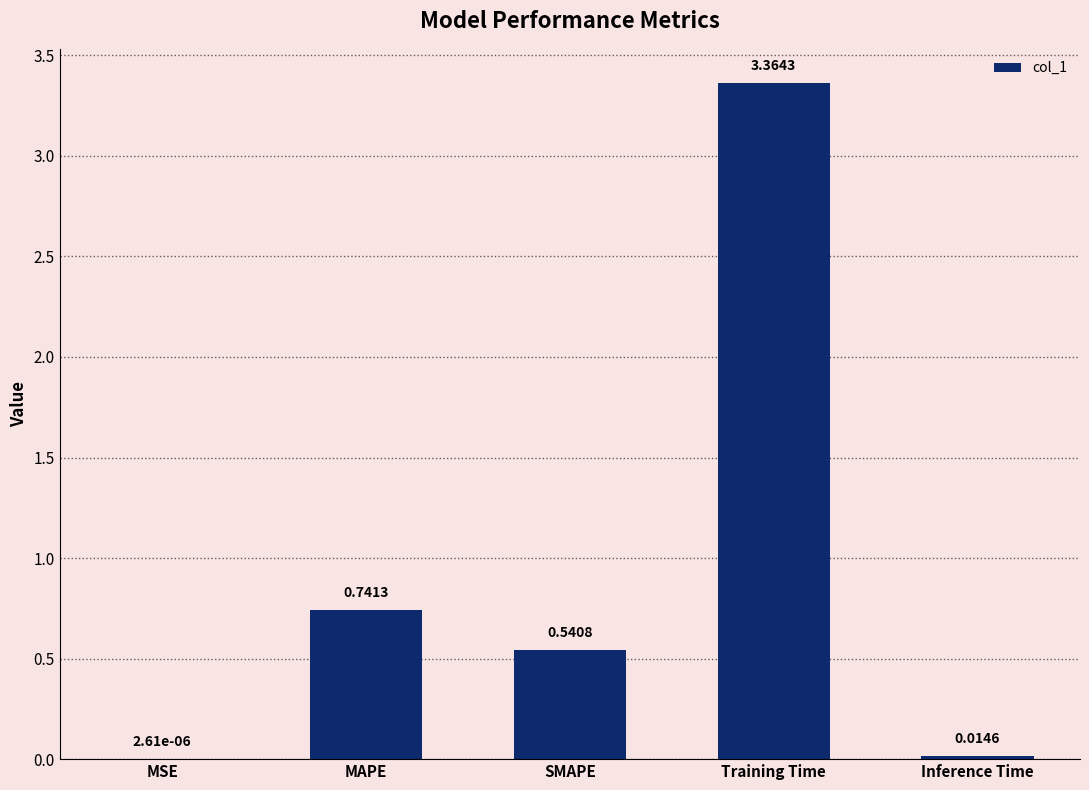

What is the change in value from MAPE to Training Time?

+2.6